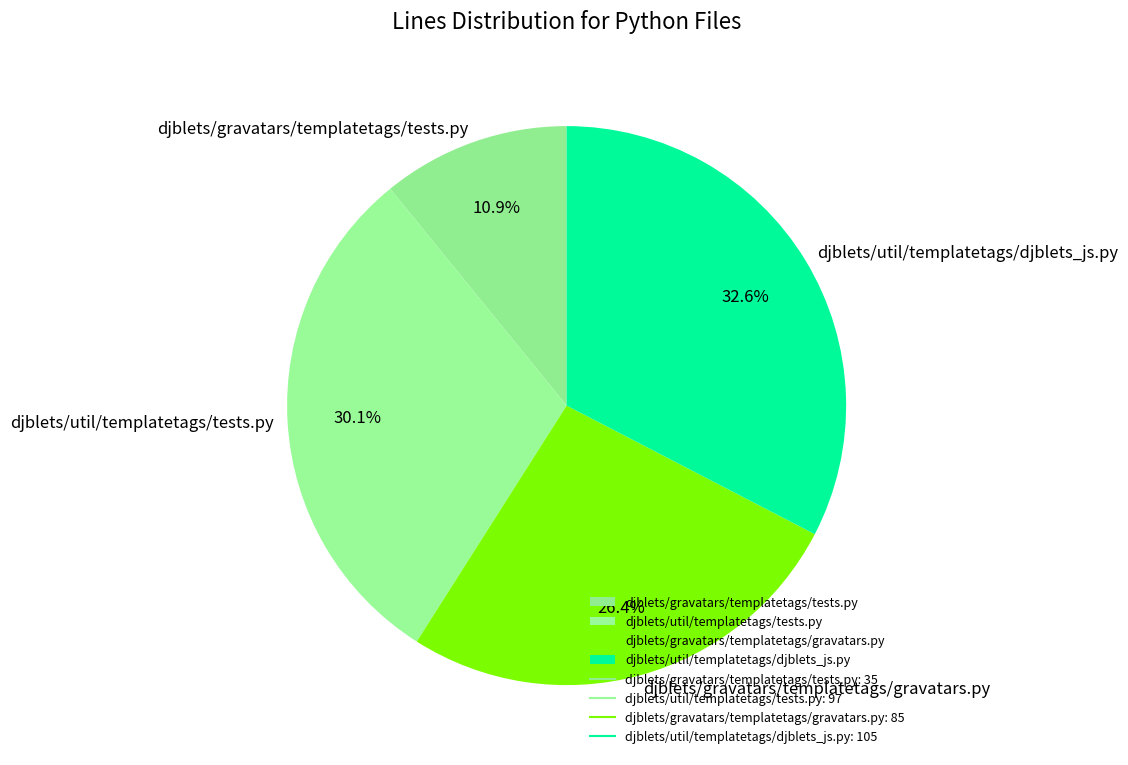

What percentage do djblets/util/templatetags/tests.py and djblets/gravatars/templatetags/gravatars.py together represent?

56.5%